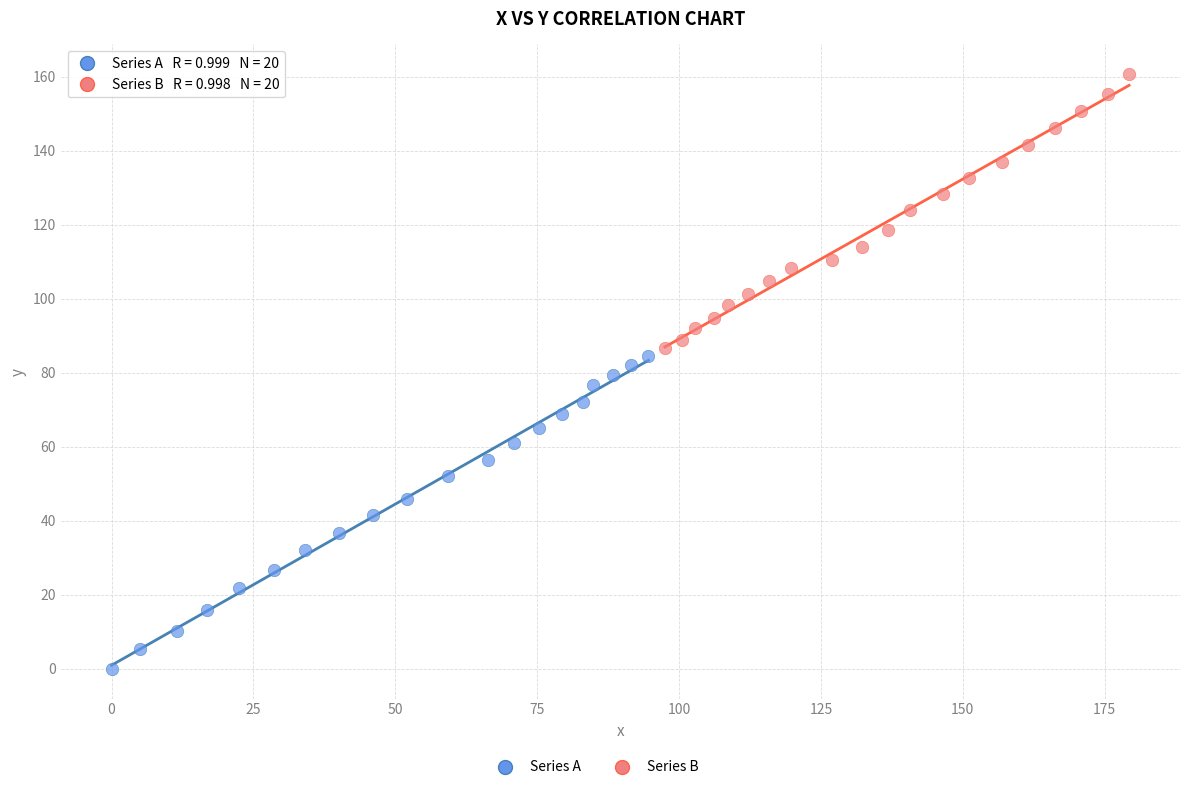

Which series reaches the maximum Y coordinate?

Series B